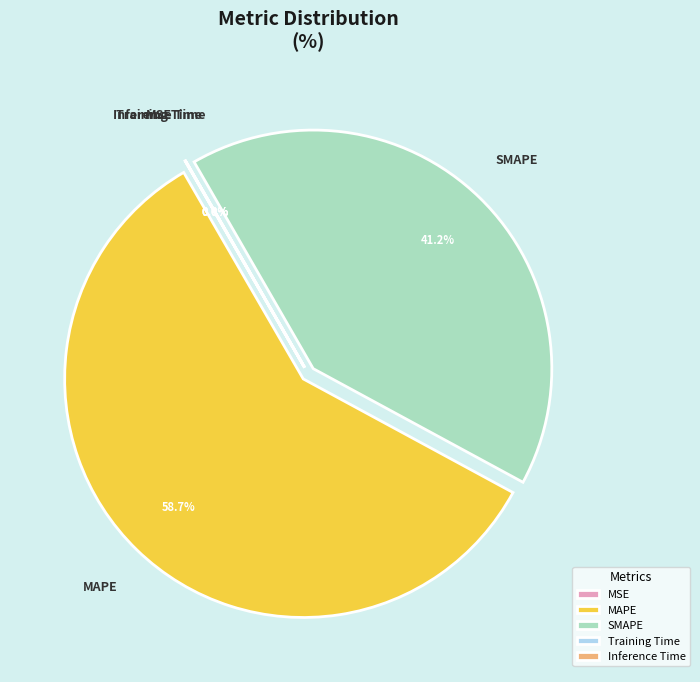

What portion of the pie excludes SMAPE?

58.8%